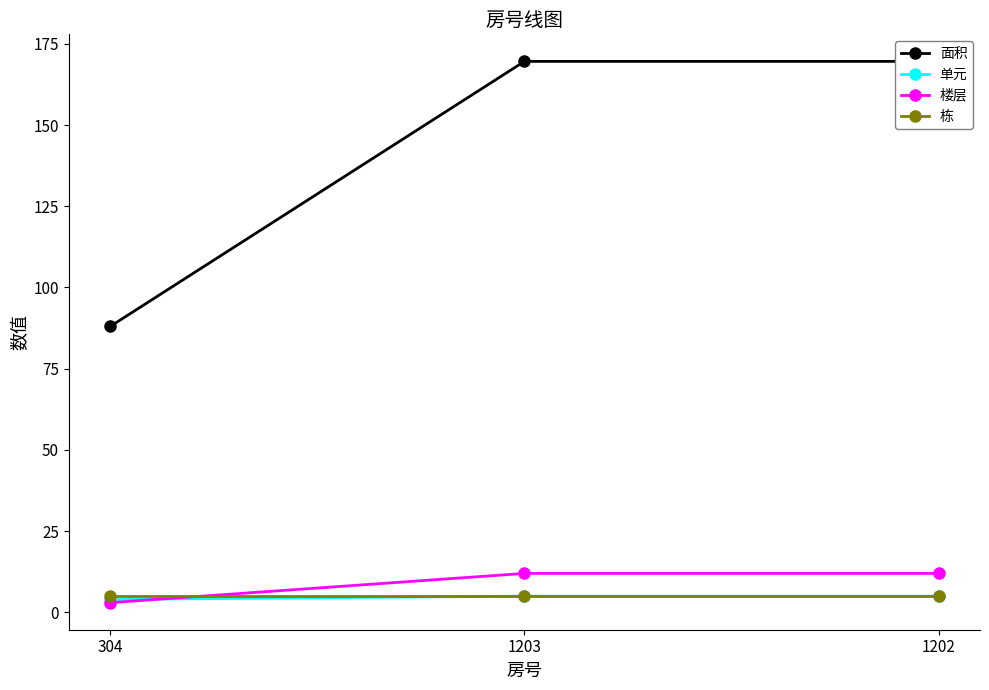

Which series has the largest total across all categories?

面积